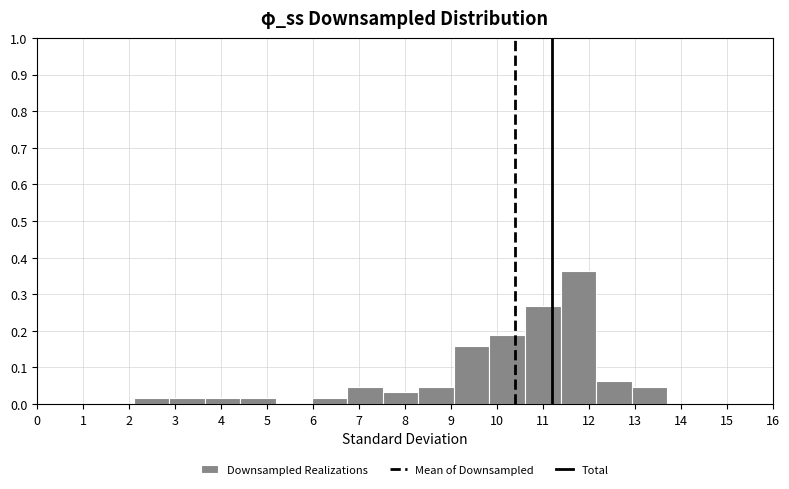

Which range on the x-axis has the tallest bar?

11.4 to 12.2